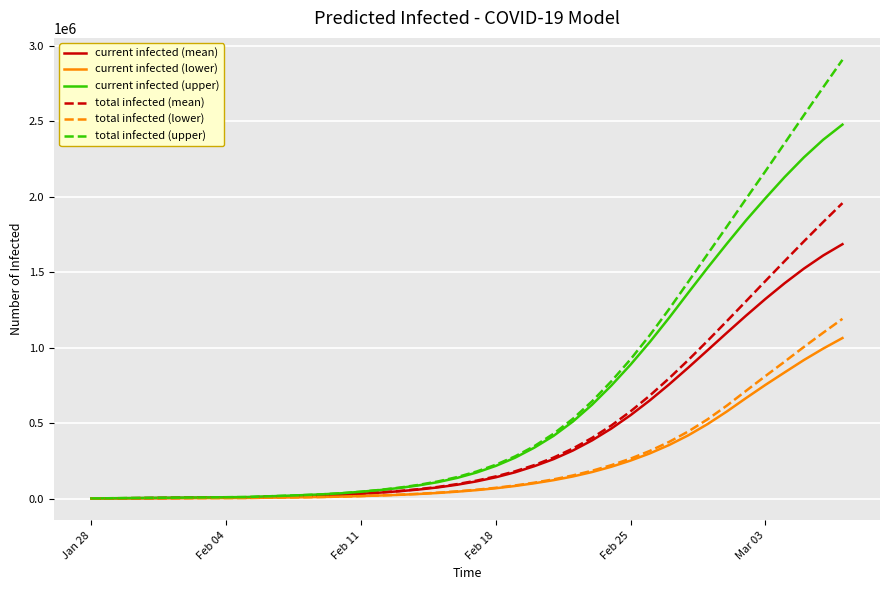

Which series has the largest range (max minus min)?

total infected (upper)